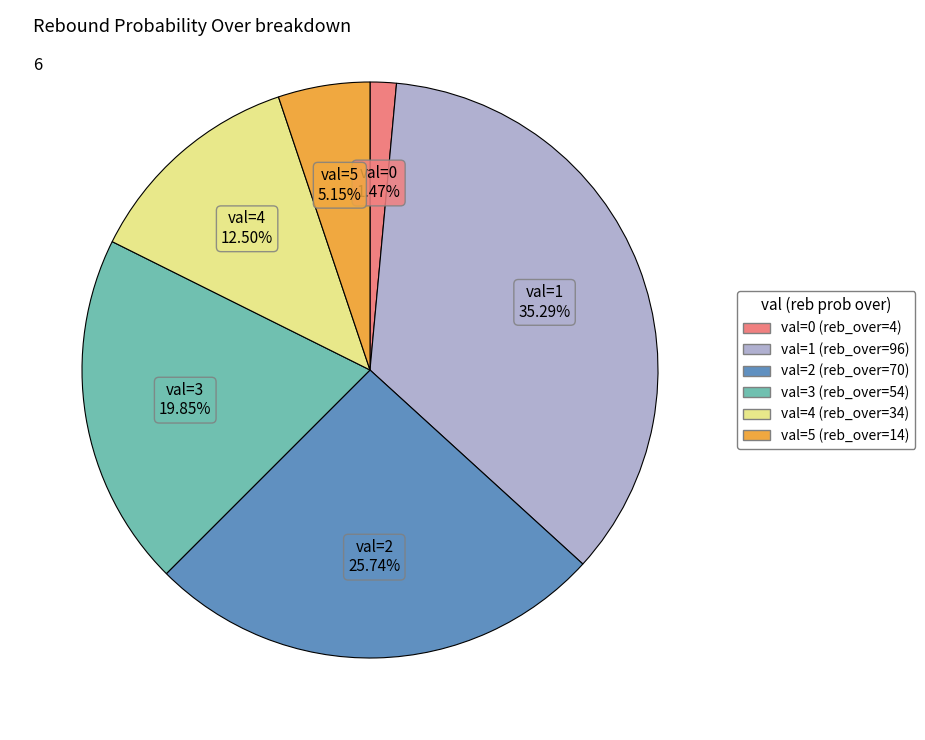

Which slice is the largest?

val=1